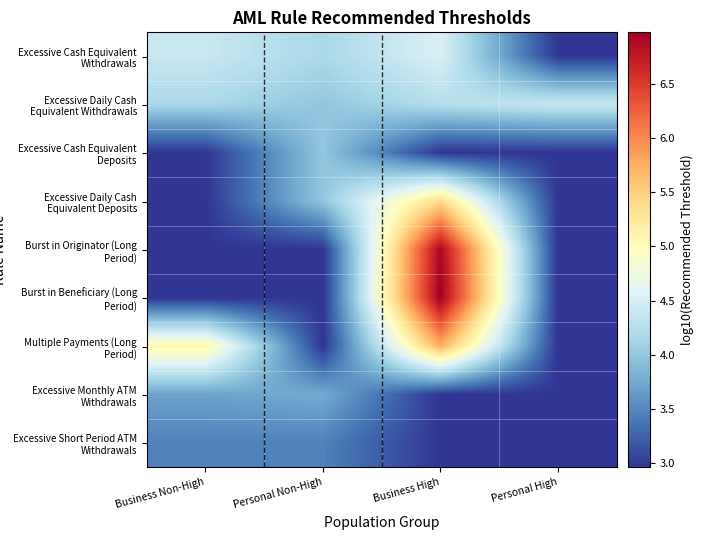

What is the greatest value displayed?

7.0